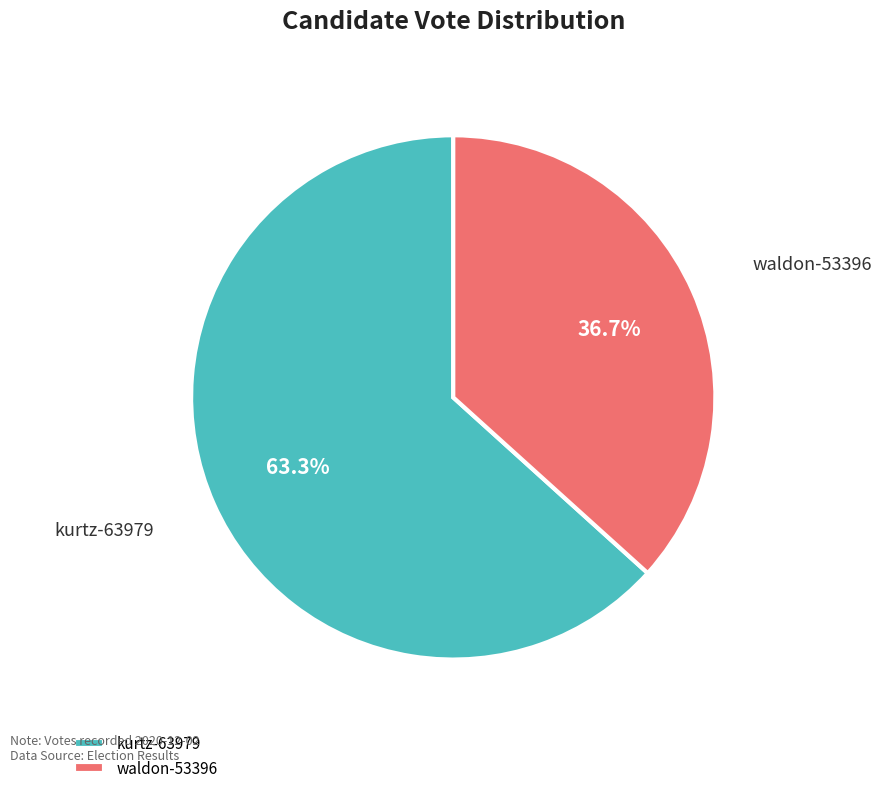

Which slice represents more than half of the pie?

kurtz-63979